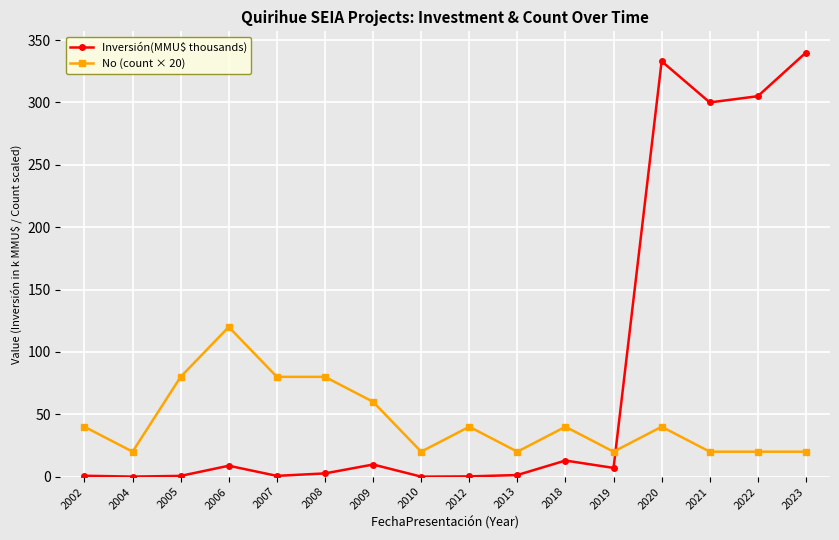

At 2004, list the series in order from smallest to largest.

Inversión(MMU$ thousands), No (count × 20)